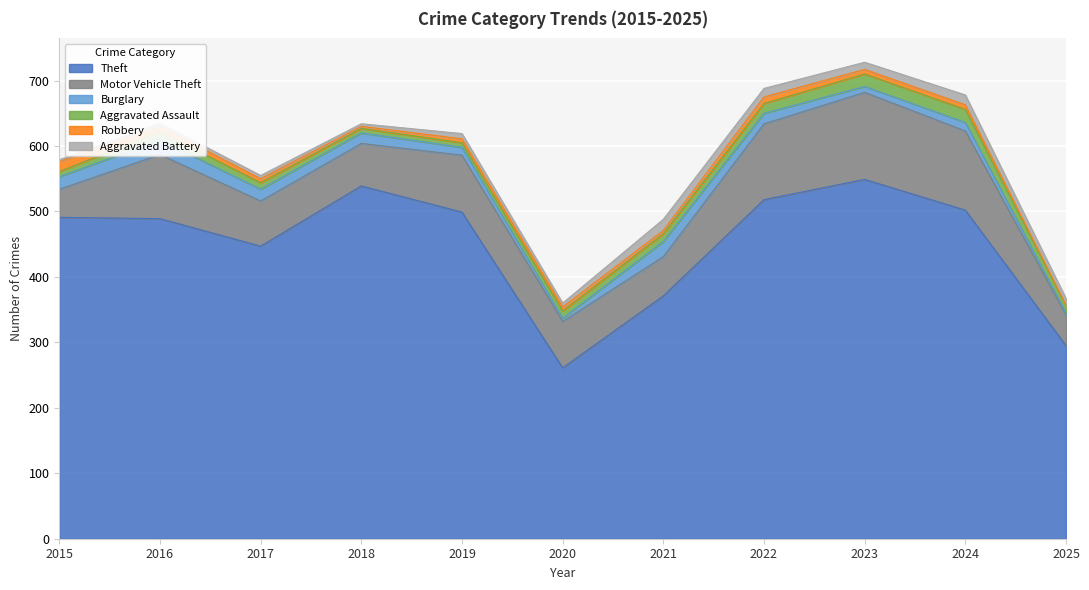

How many values in the Aggravated Battery series exceed 8?

5